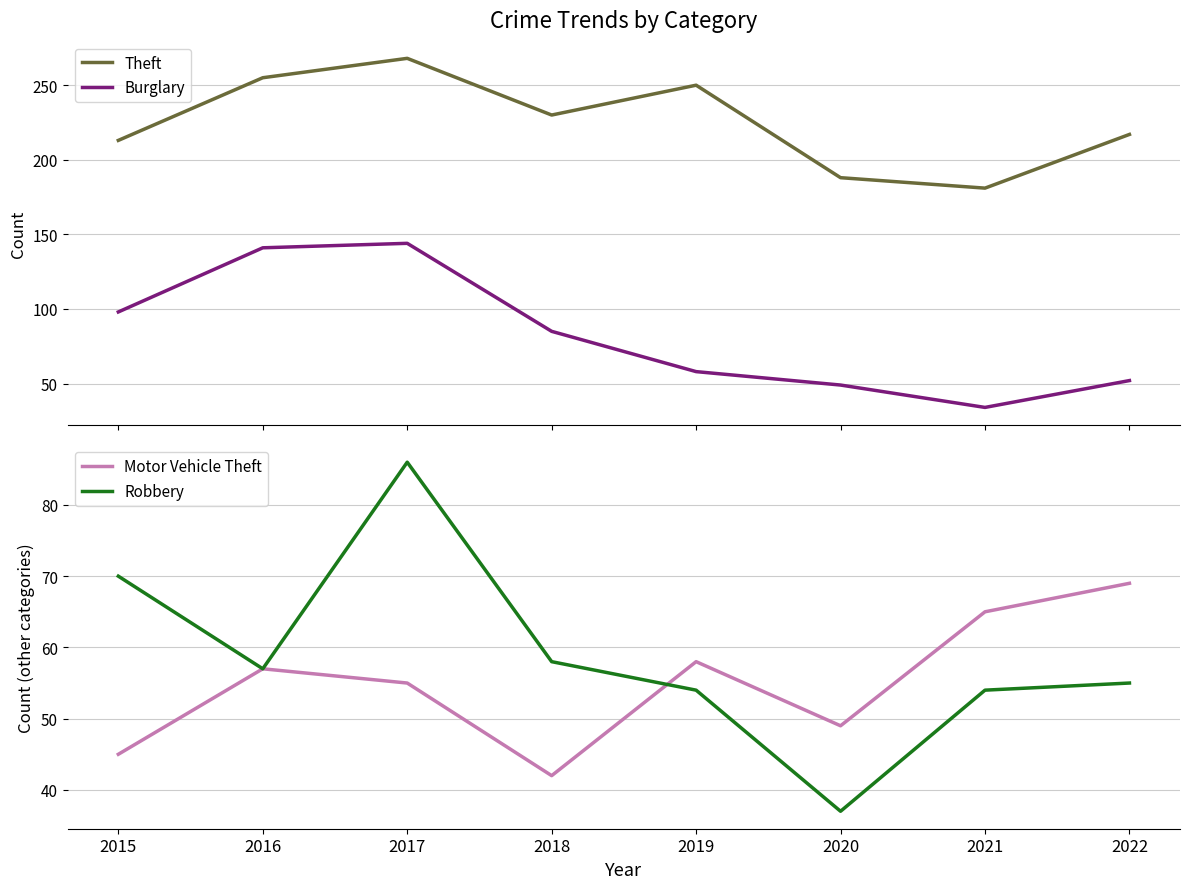

At which category is the sum across all series the highest?

2017